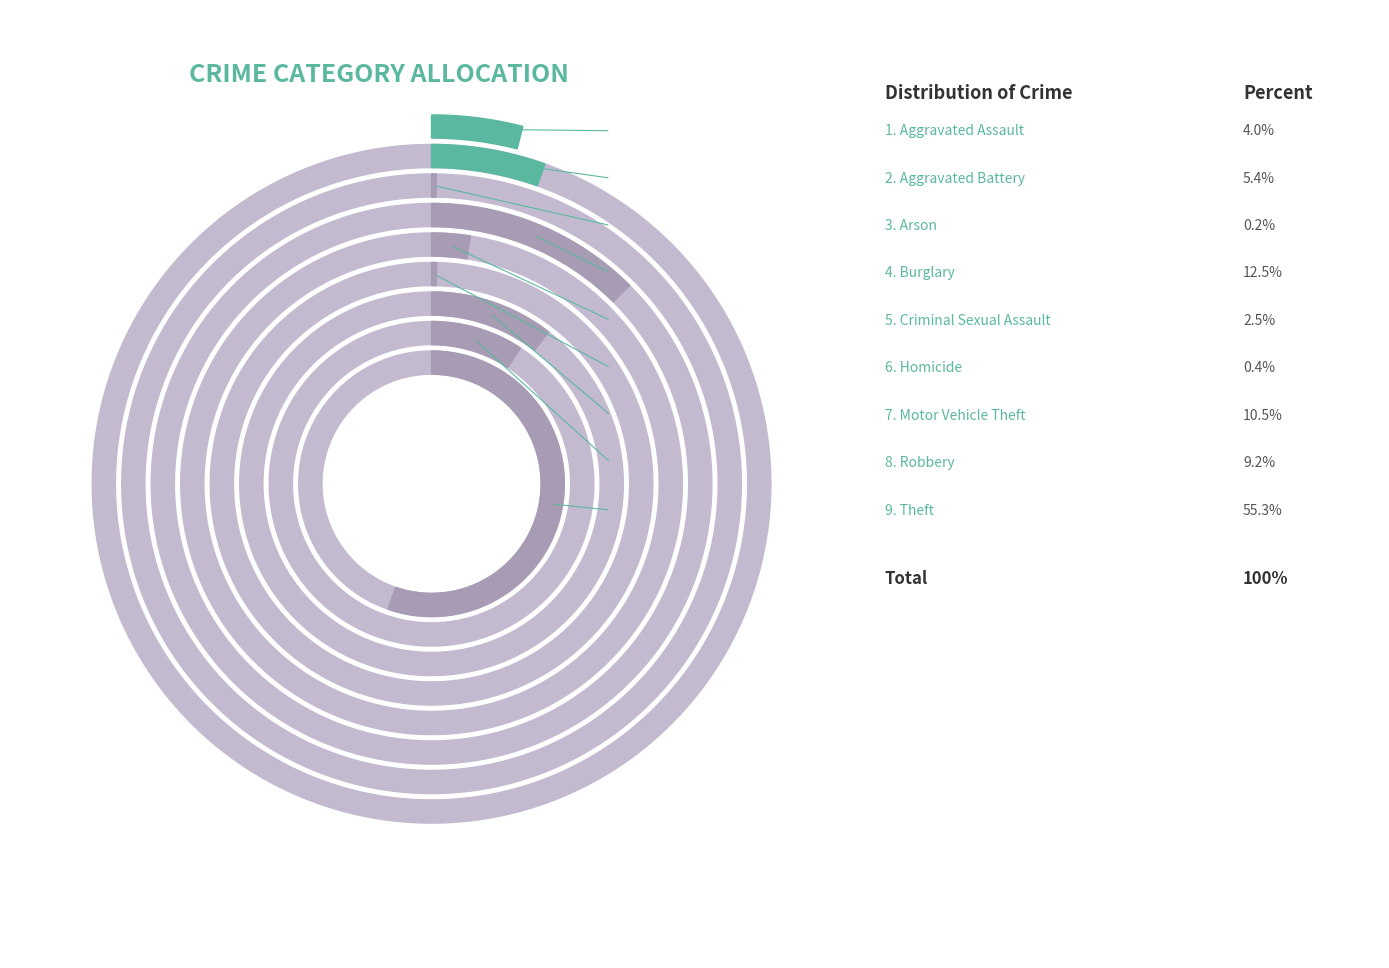

Which slice is the largest?

Theft